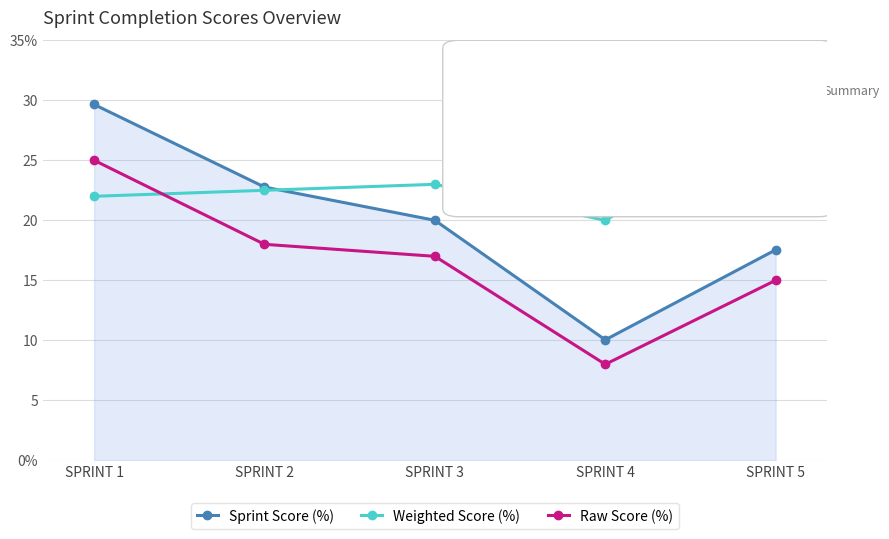

Does the chart have visible grid lines?

Yes